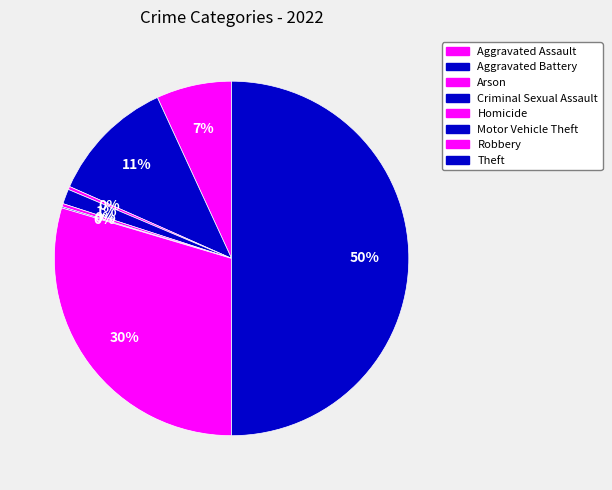

Count the number of slices in the pie.

8